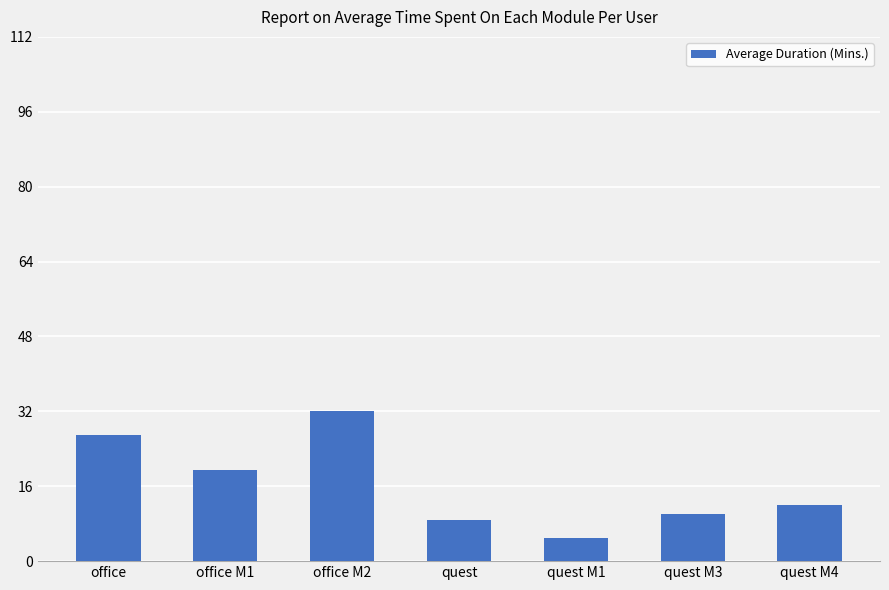

Is it true that the value at office M2 is 32.0?

True